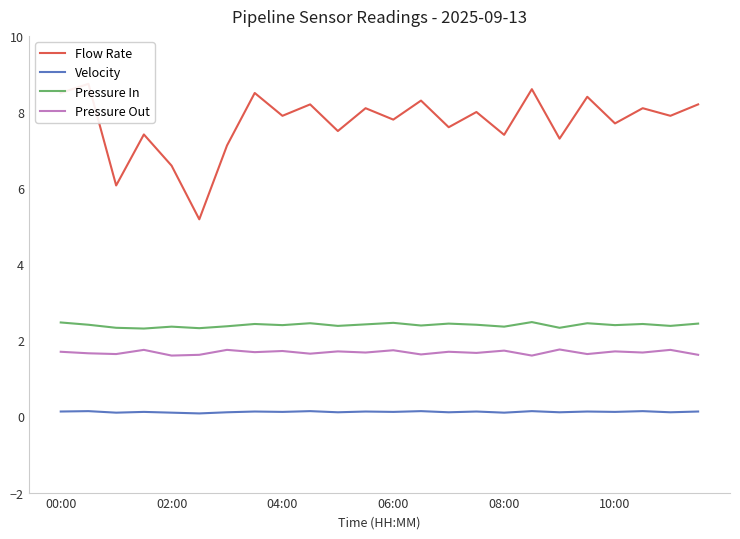

True or false: Velocity and Pressure In intersect in this chart.

False